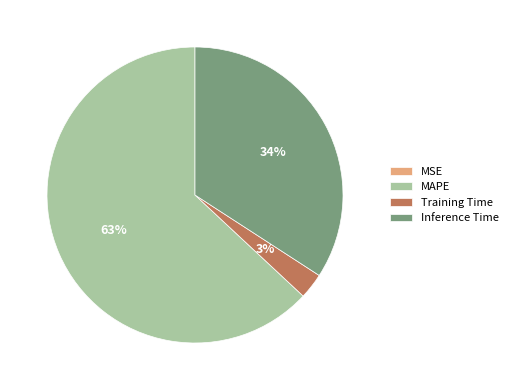

To the nearest percent, what percentage of the pie is MAPE?

63%